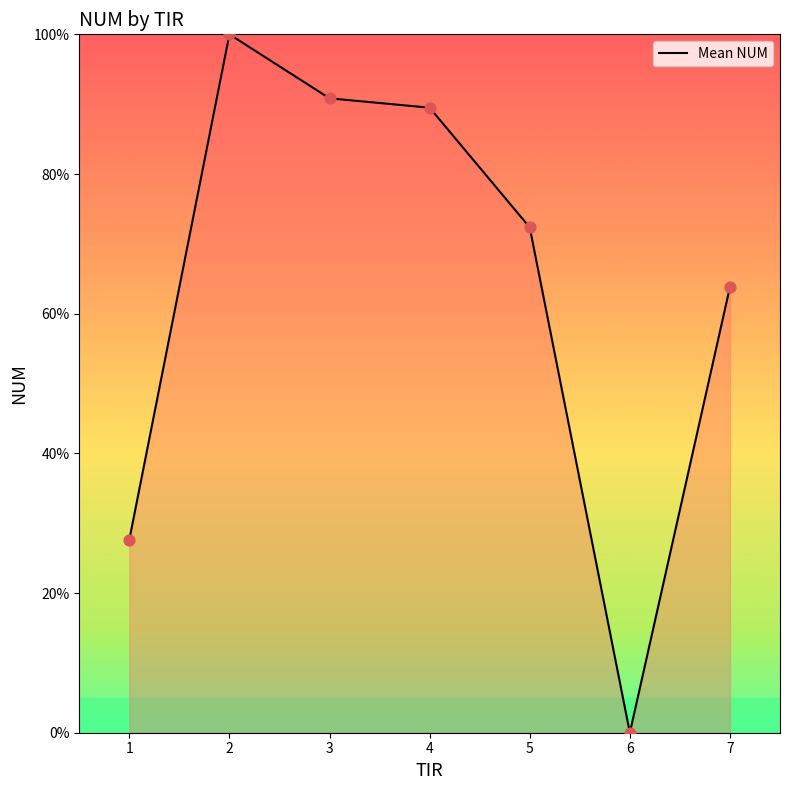

Which has a higher value, 5 or 6?

5